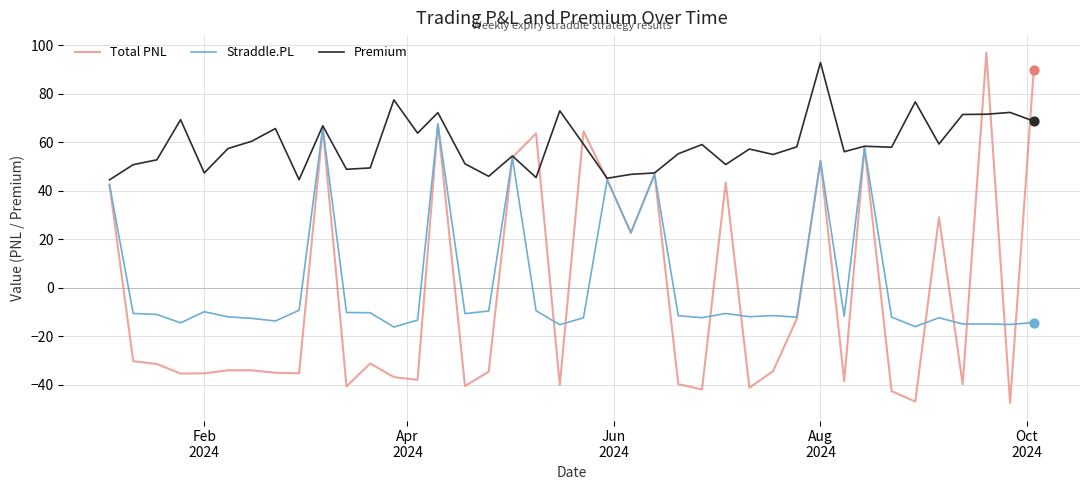

Which series has the largest total across all categories?

Premium